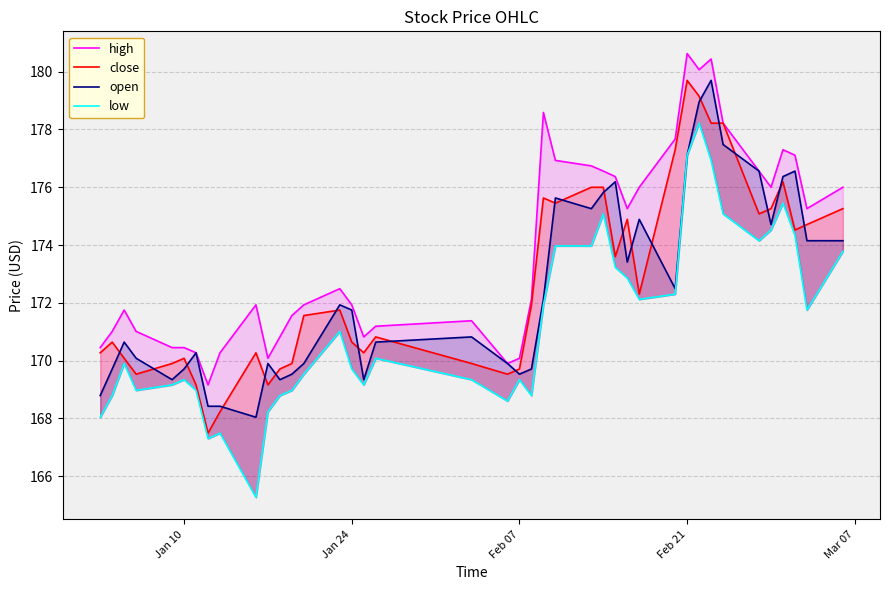

True or false: high and open cross at least once.

False